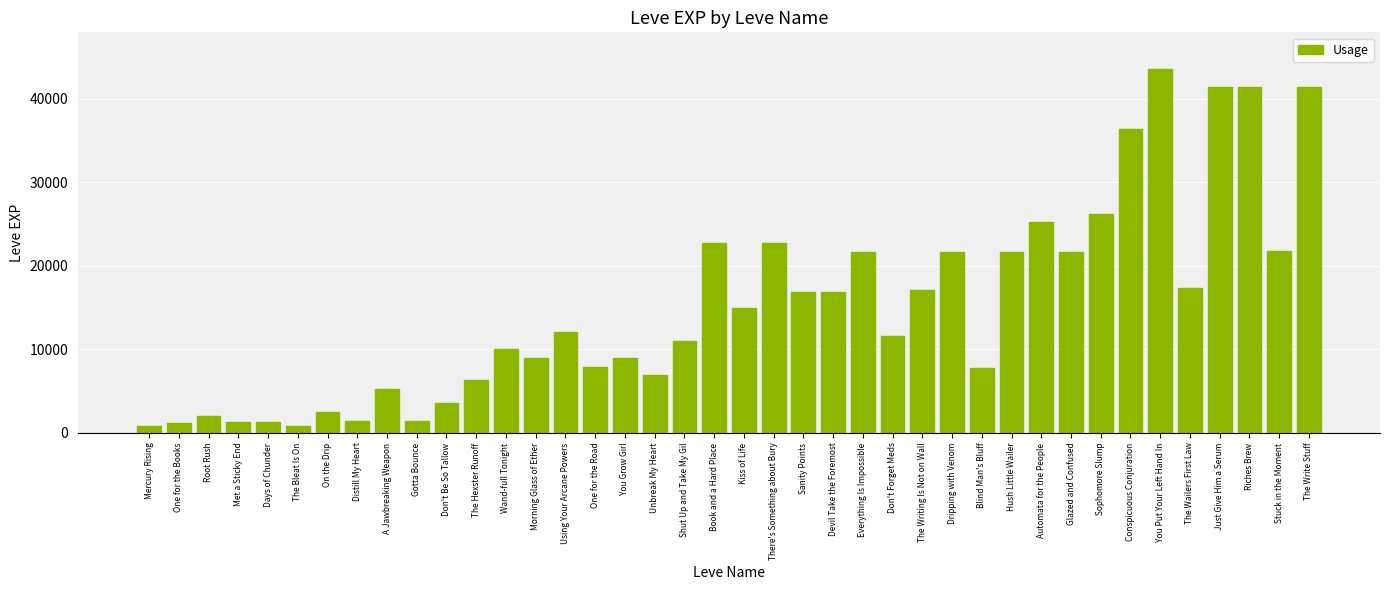

What is the difference between the second highest and second lowest values?

40610